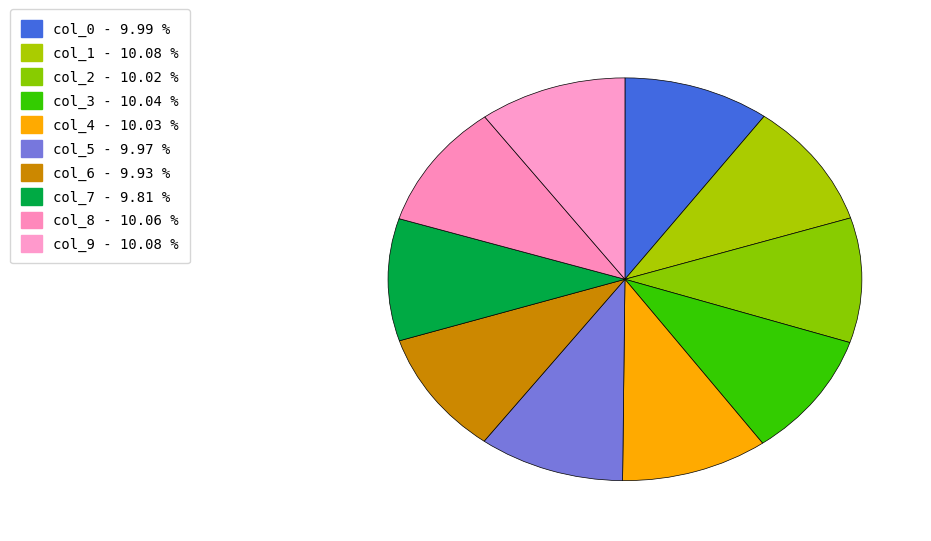

How many slices are in this pie chart?

10